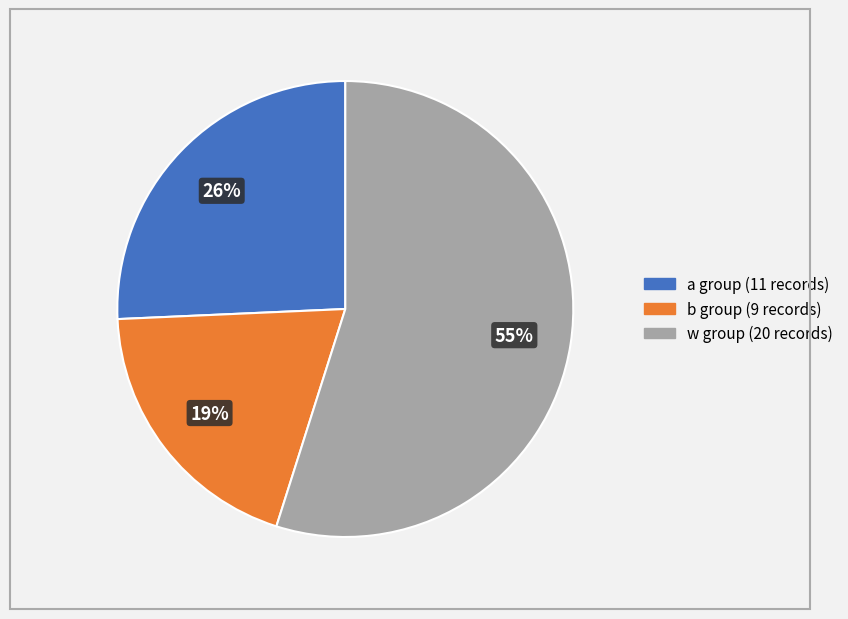

Does any single category account for the majority?

Yes